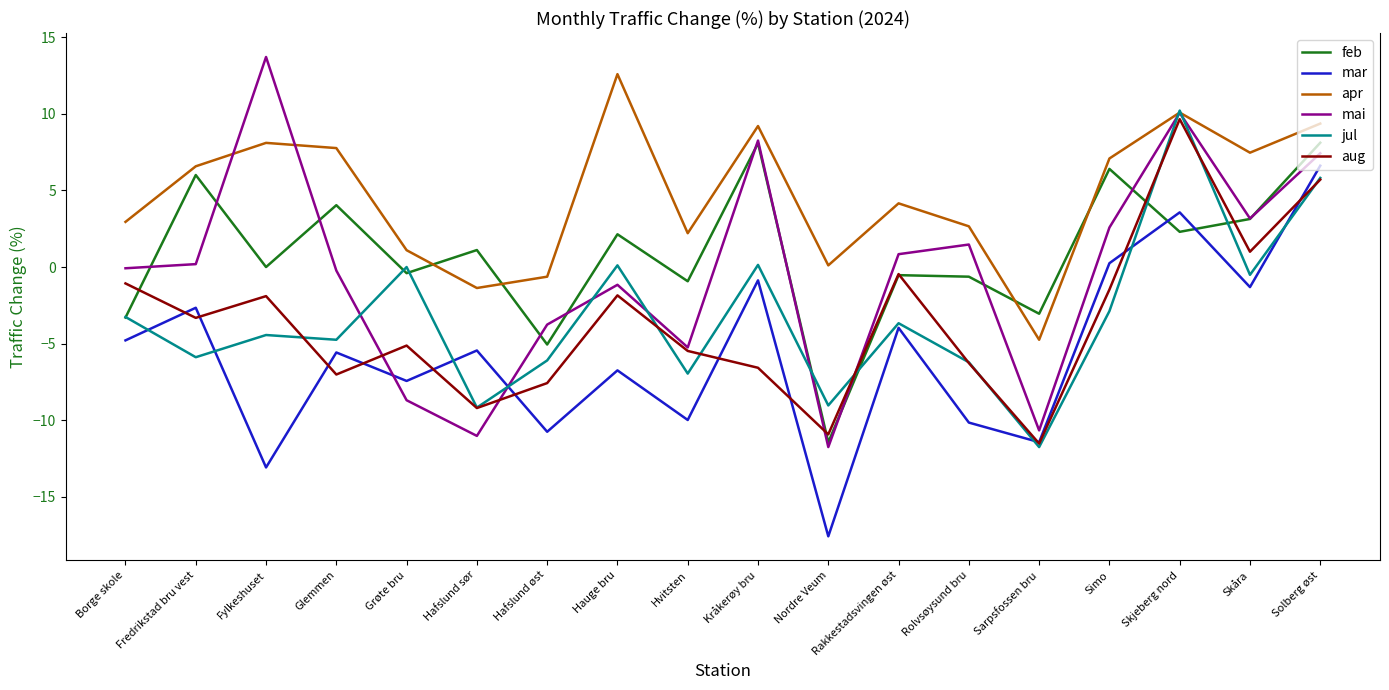

True or false: mar and apr cross at least once.

False